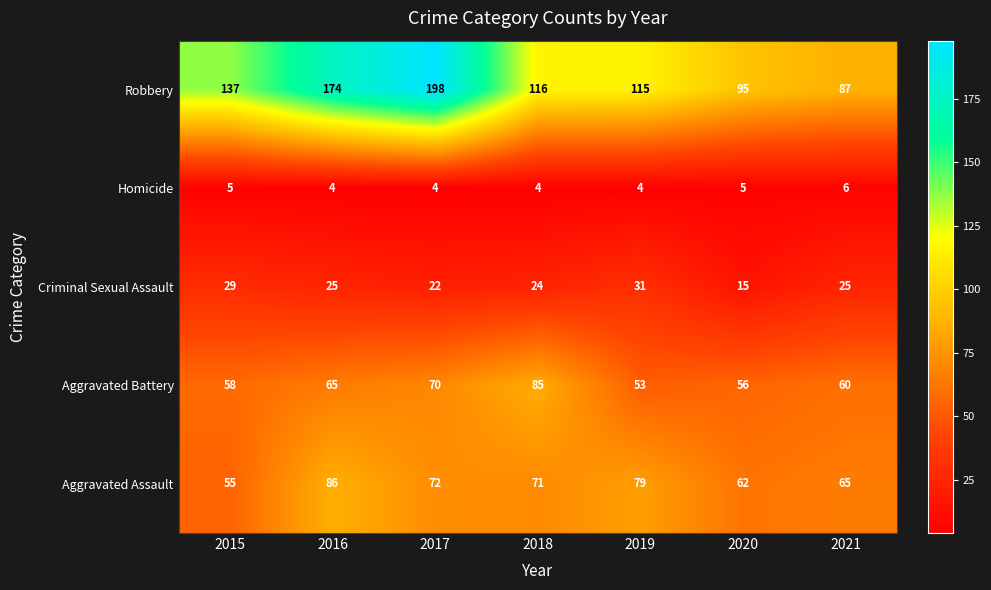

How many distinct data groups are displayed?

5